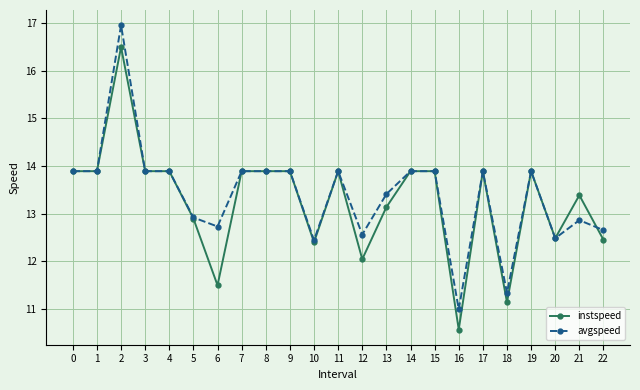

How many categories are shown in the chart?

23